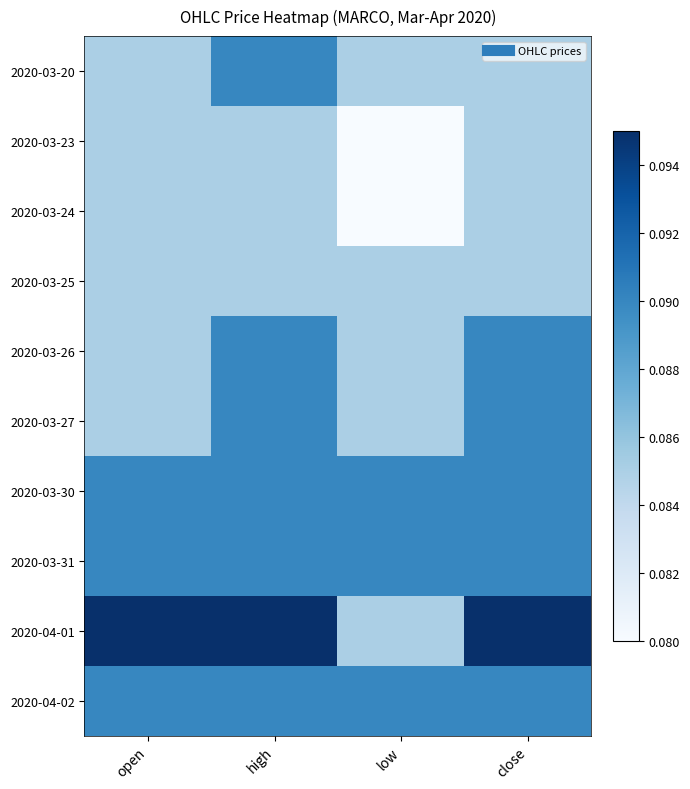

Which series changed the most between open and low?

2020-04-01